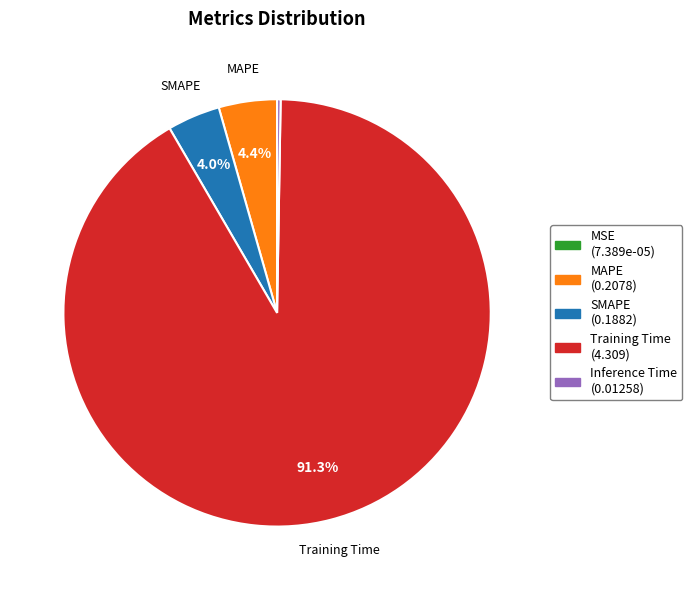

Does any single category account for the majority?

Yes